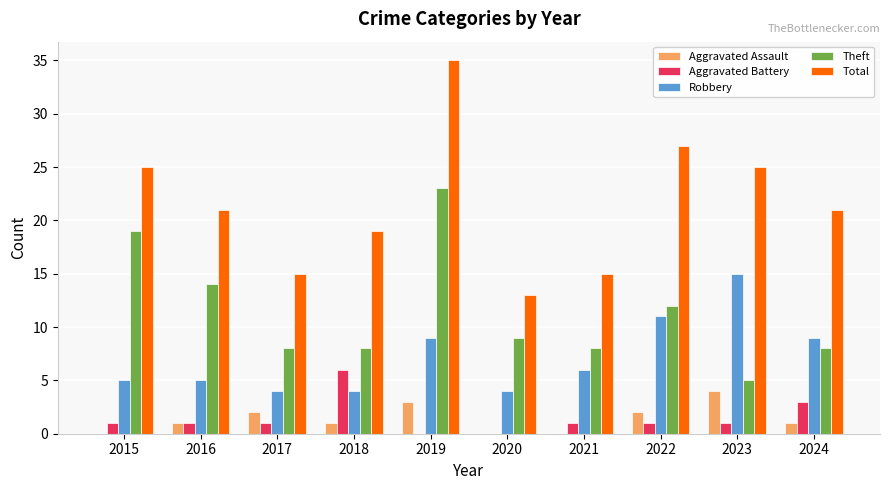

At which category is the sum across all series the highest?

2019